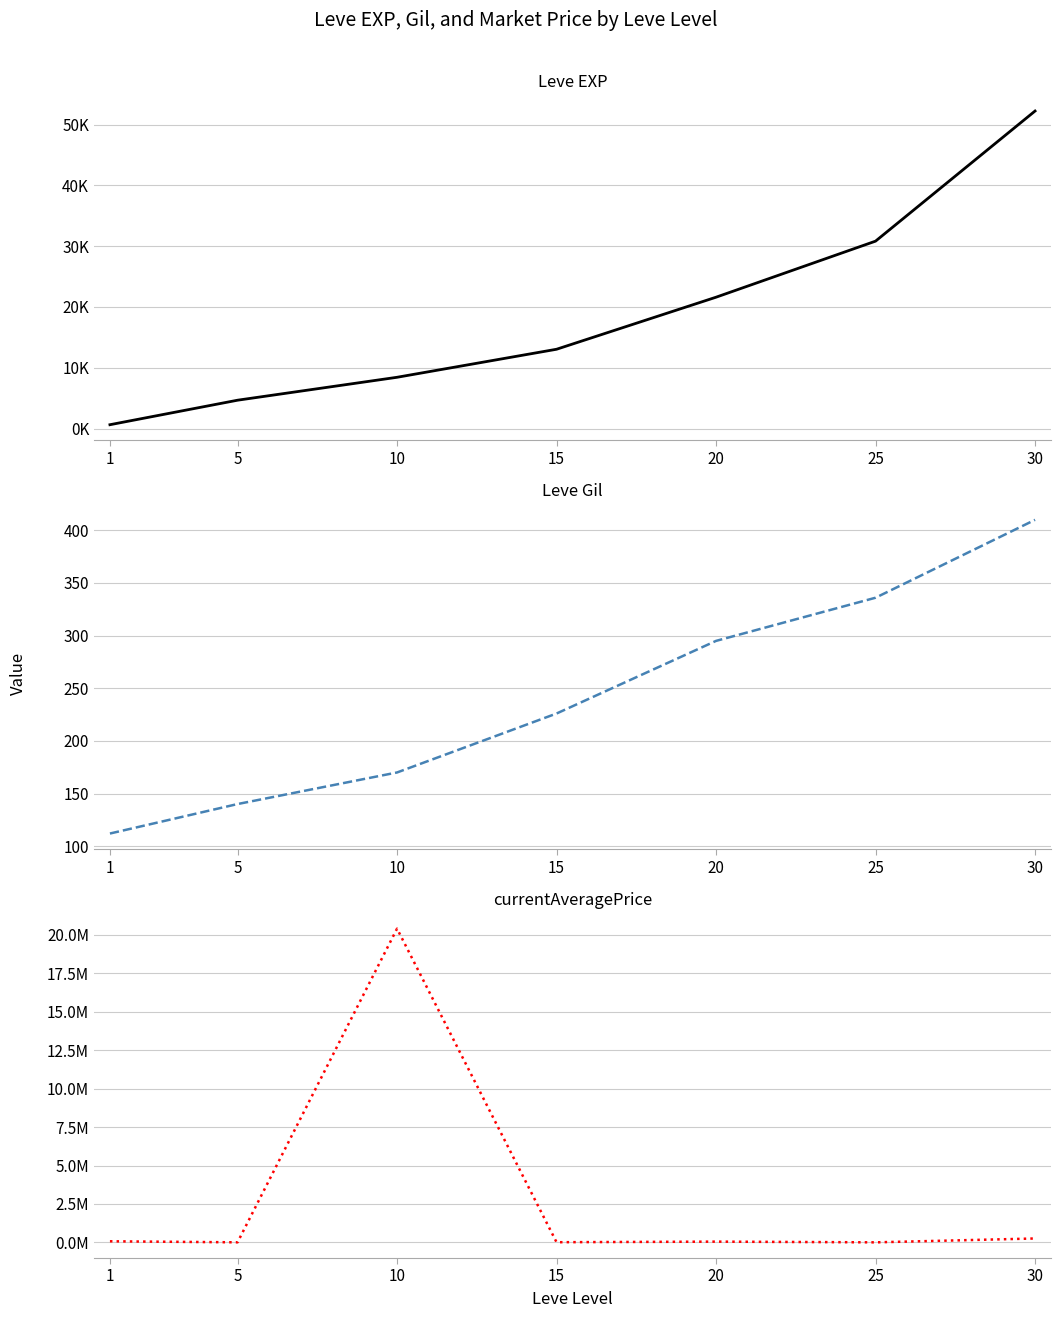

How many data points does each series have?

7